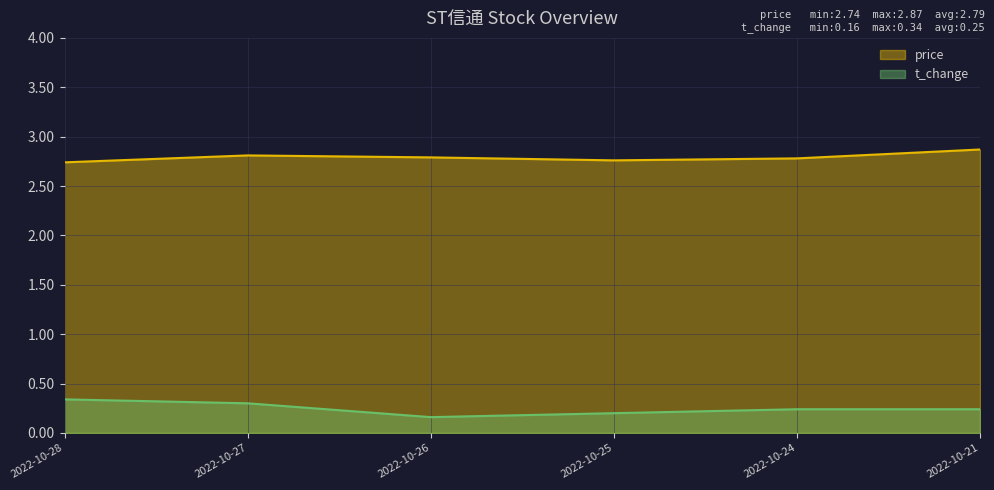

True or false: price and t_change cross at least once.

False